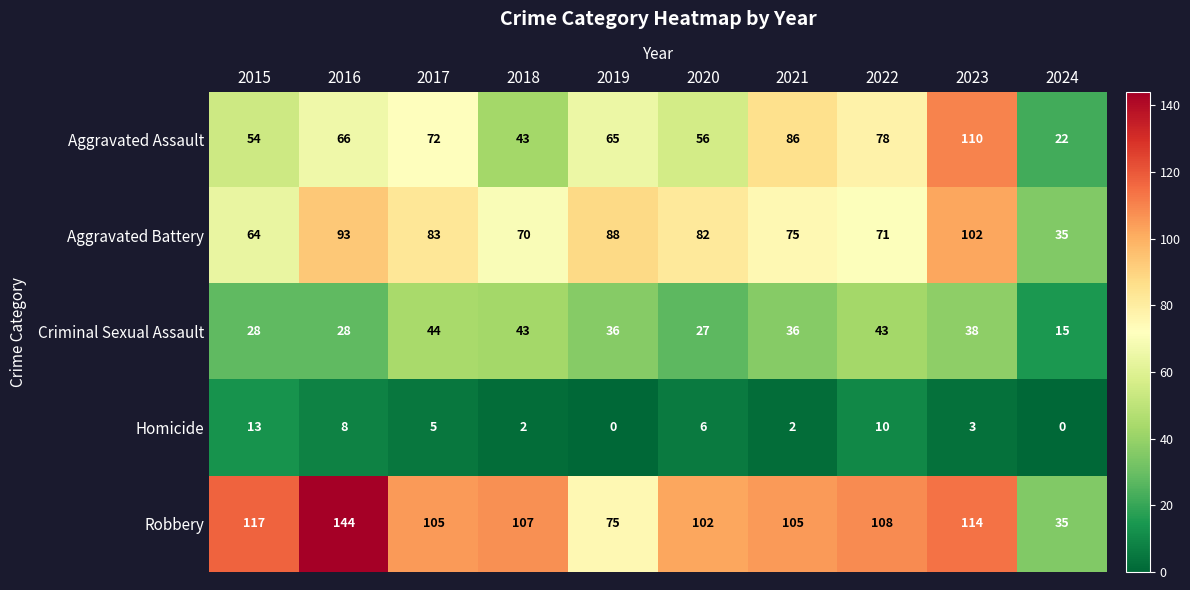

Which series has the widest spread of values?

Robbery